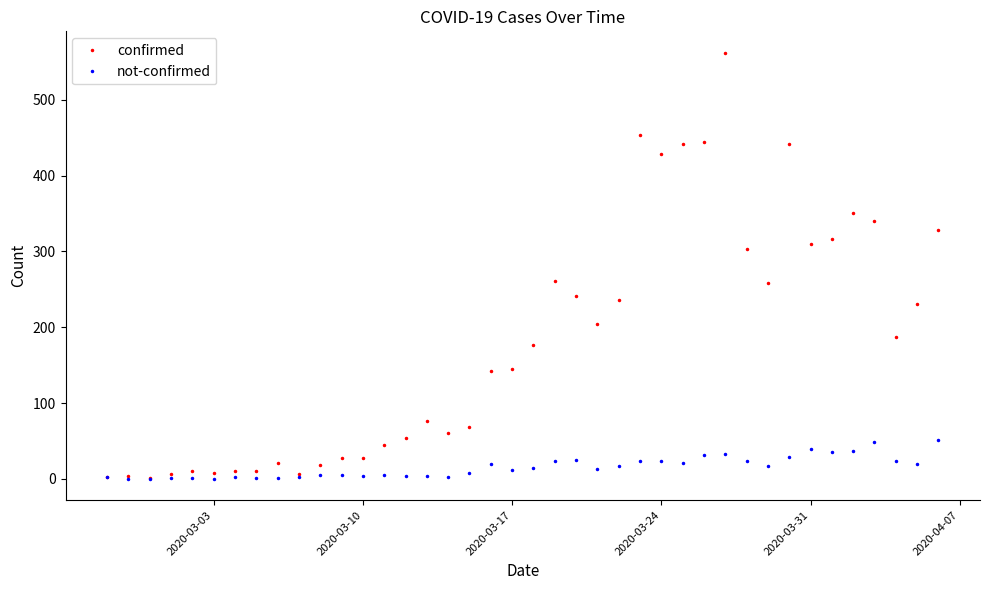

What is the highest value of the confirmed series?

562